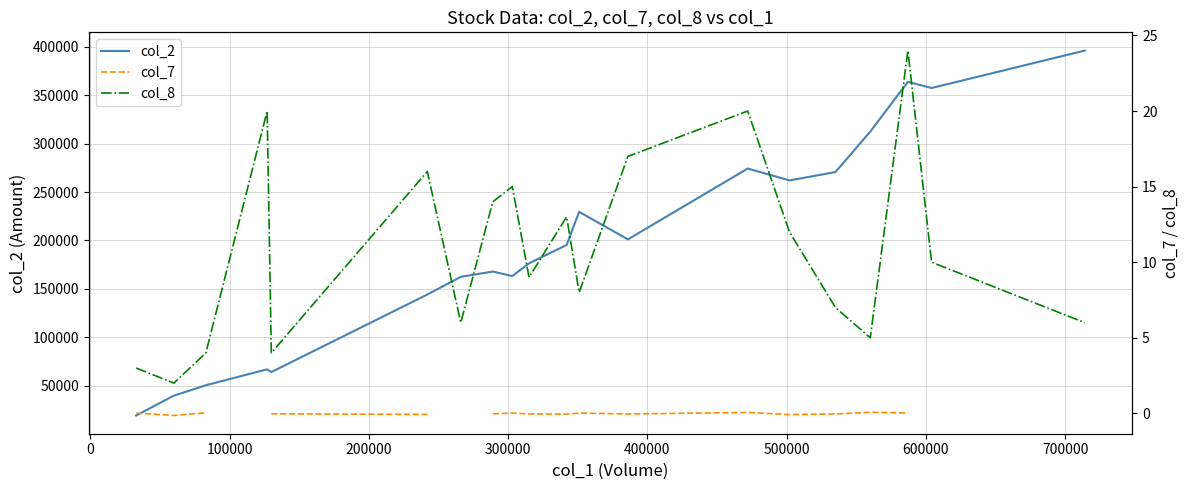

What is the maximum value shown in the chart?

396100.0